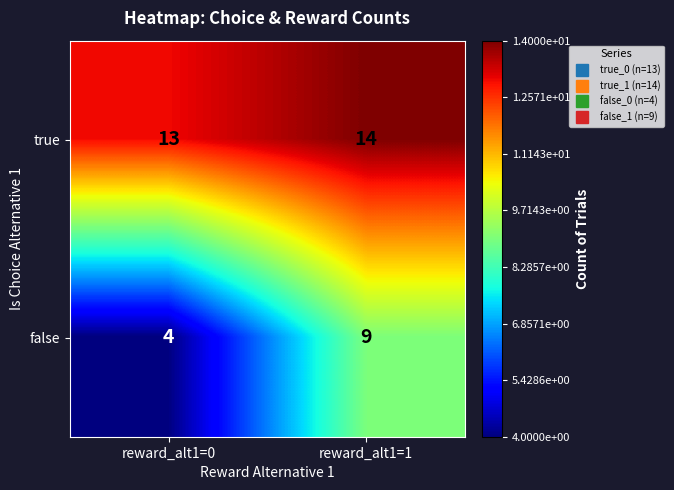

What is the sum of the true values at reward_alt1=0 and reward_alt1=1?

27